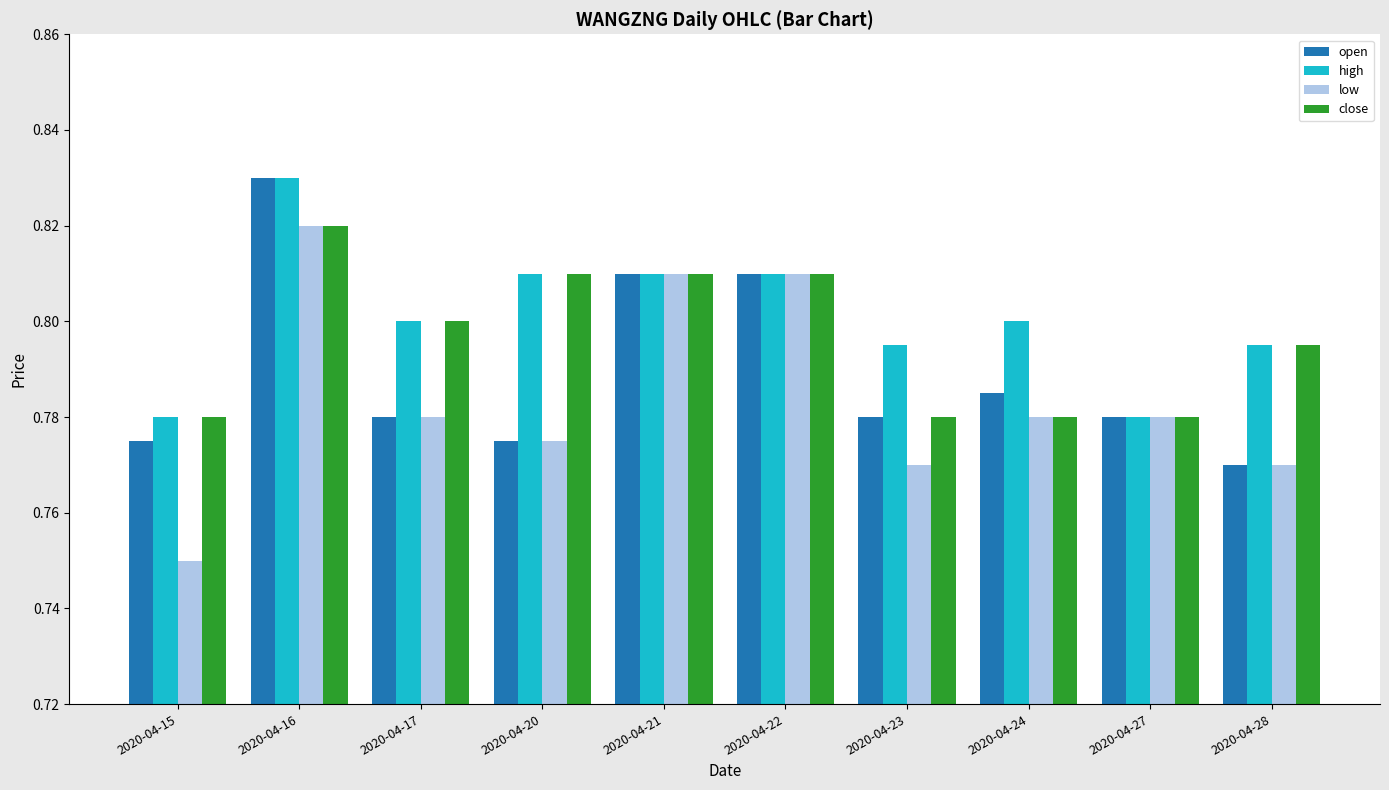

Which category has the lowest value in the low series?

2020-04-15